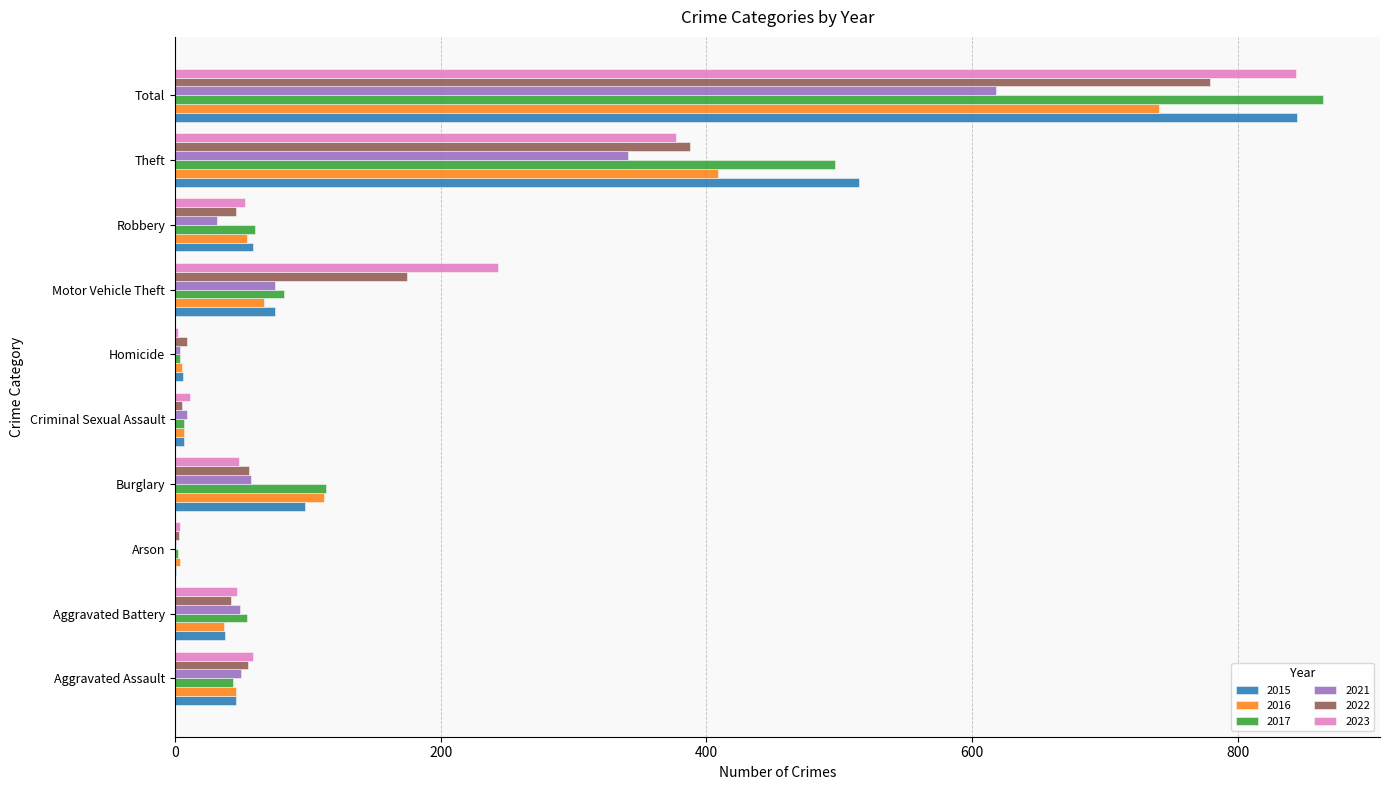

What is the sum of all 2017 values?

1728